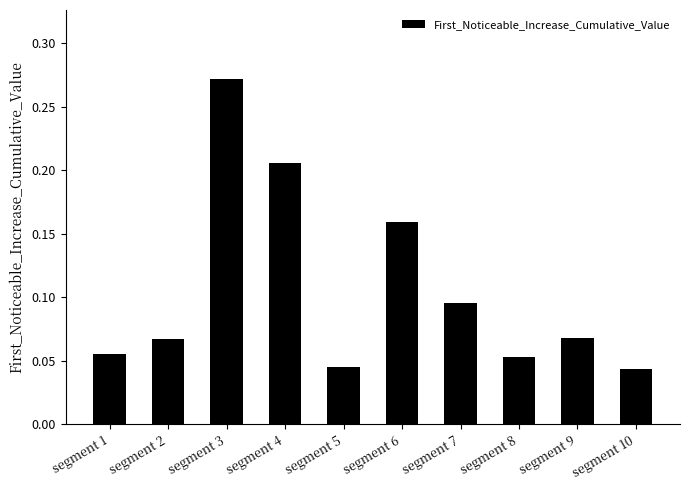

The value at segment 5 is 0.1. True or false?

False